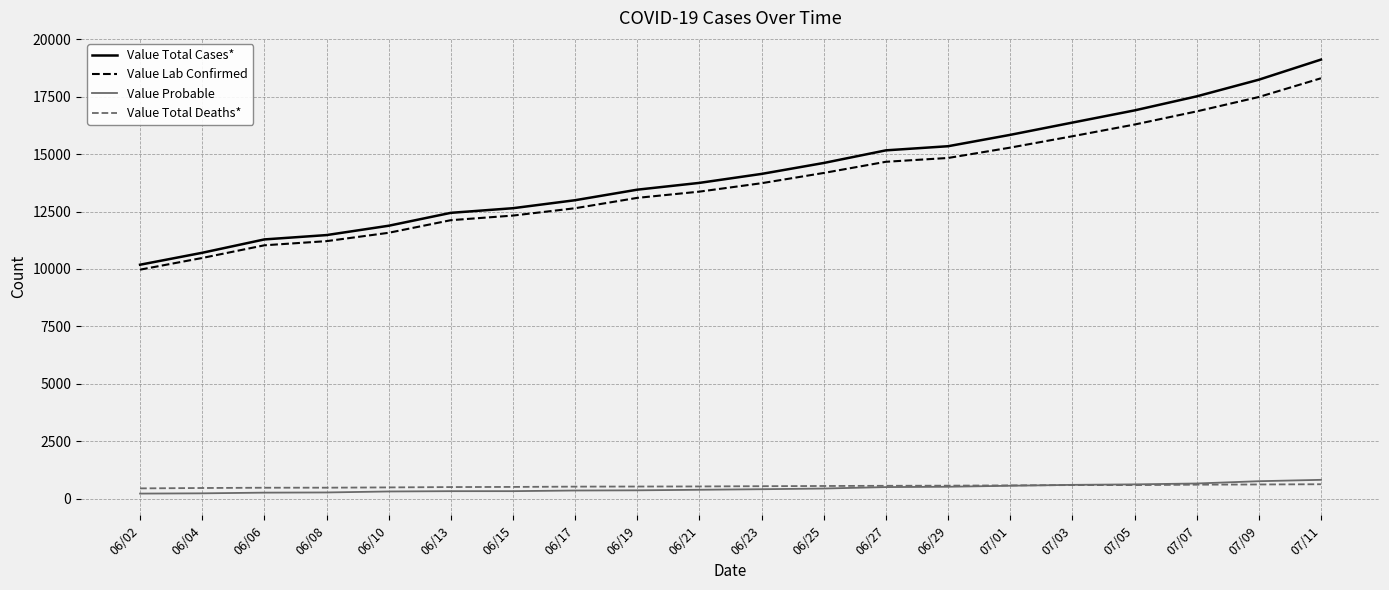

Does the chart display data point markers on the line(s)?

No